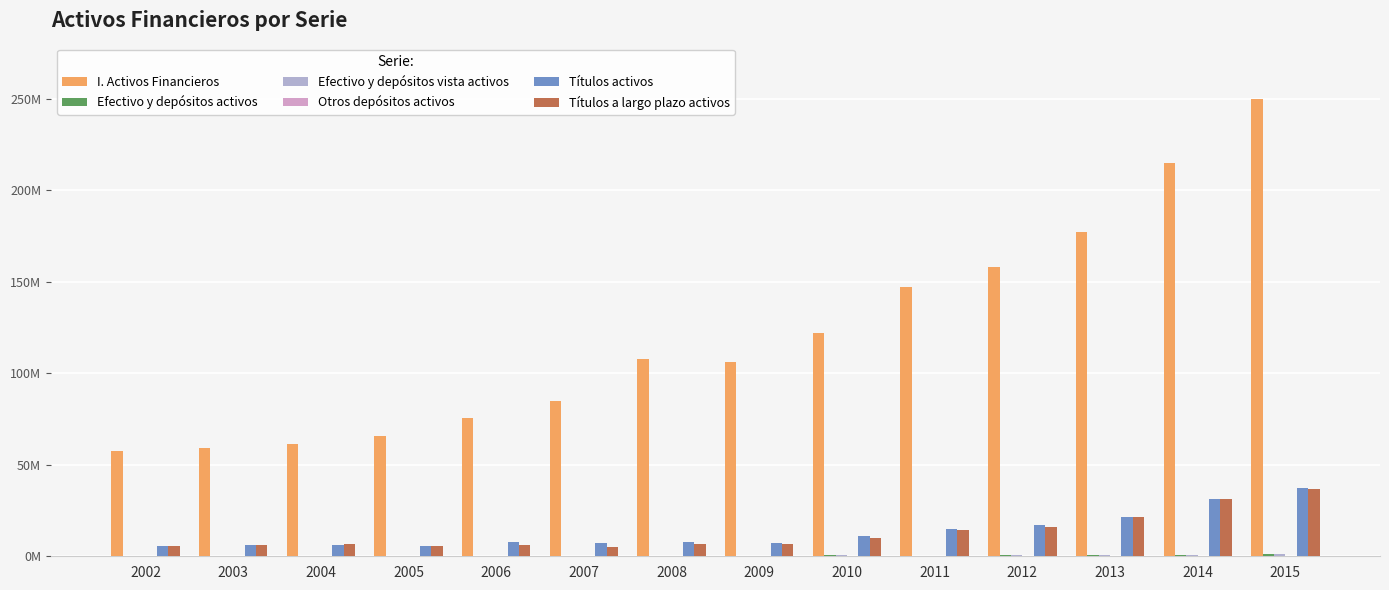

What is the sum of all Títulos a largo plazo activos values?

179992601